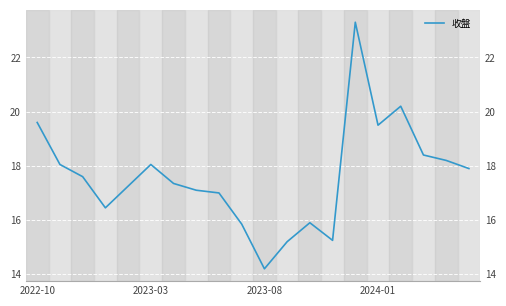

What is the difference between the maximum and minimum values?

9.1